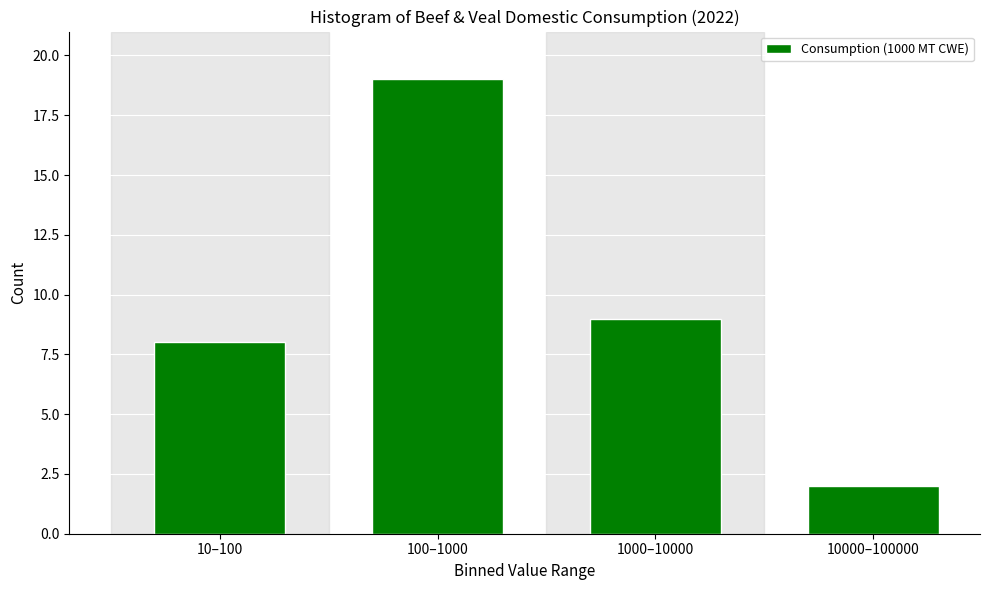

Reading left to right, what are all the values shown in this chart?

10–100=8	100–1000=19	1000–10000=9	10000–100000=2